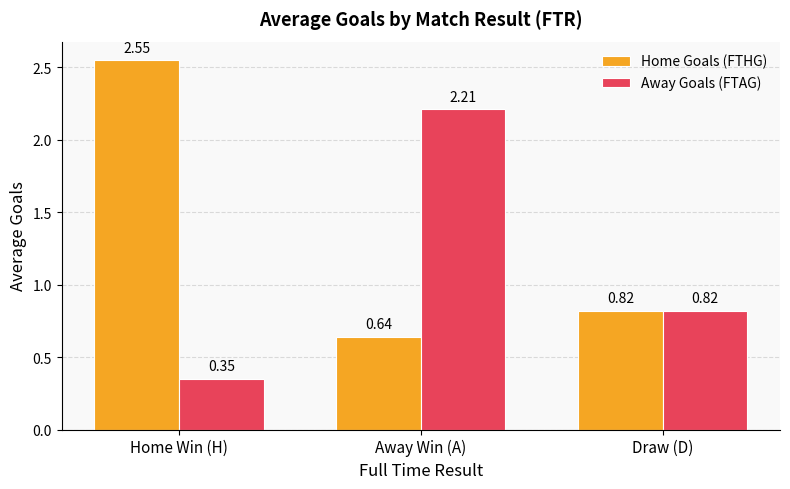

Rank the series by their maximum value, from lowest to highest.

Away Goals (FTAG), Home Goals (FTHG)